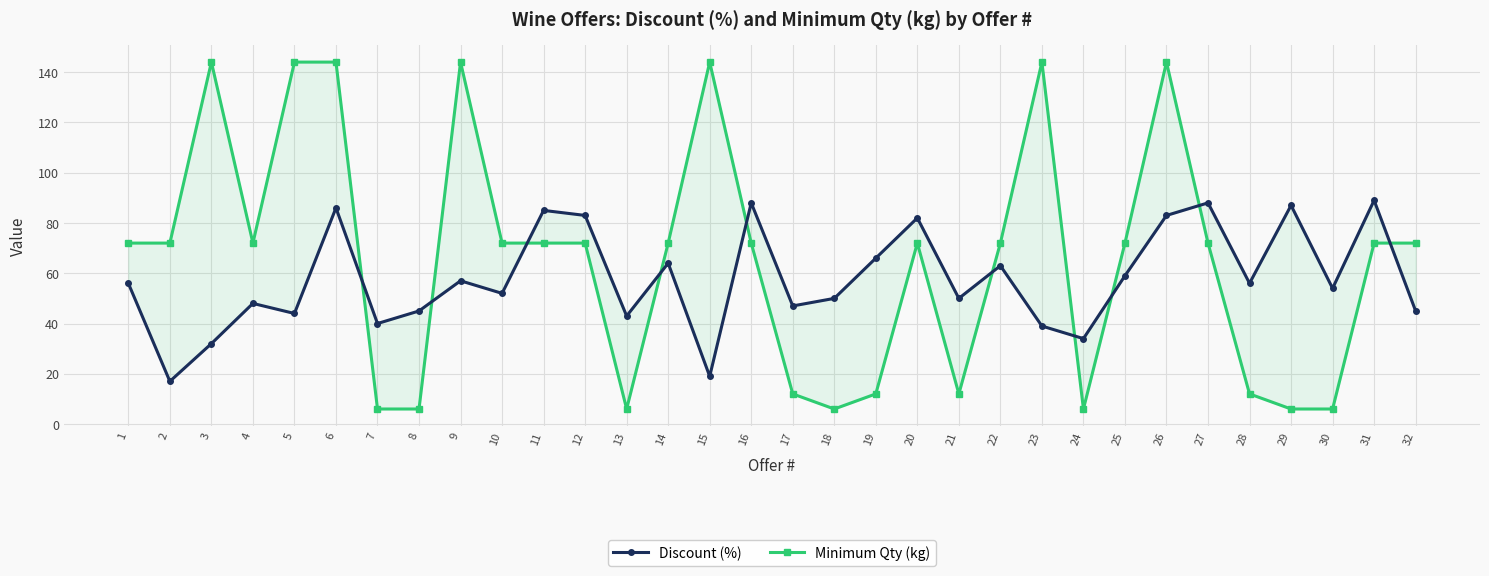

True or false: Minimum Qty (kg) has a value of 46 at 1.

False